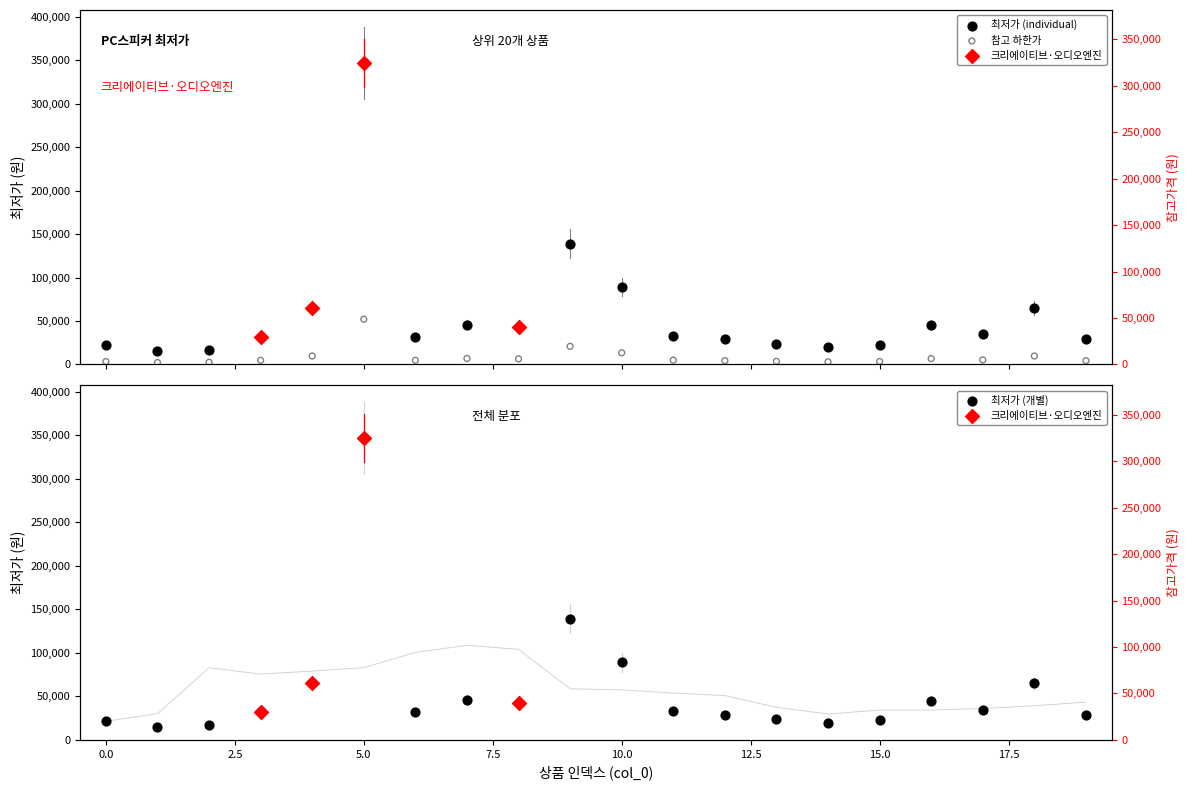

Between 12 and 18, which is larger?

18